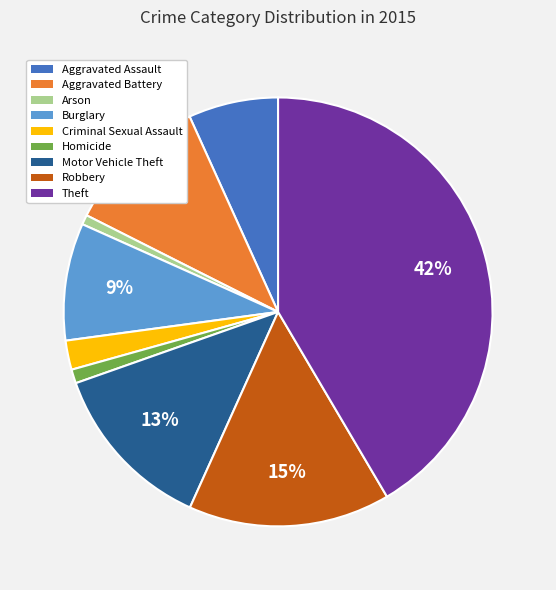

What is the largest slice in the pie chart?

Theft